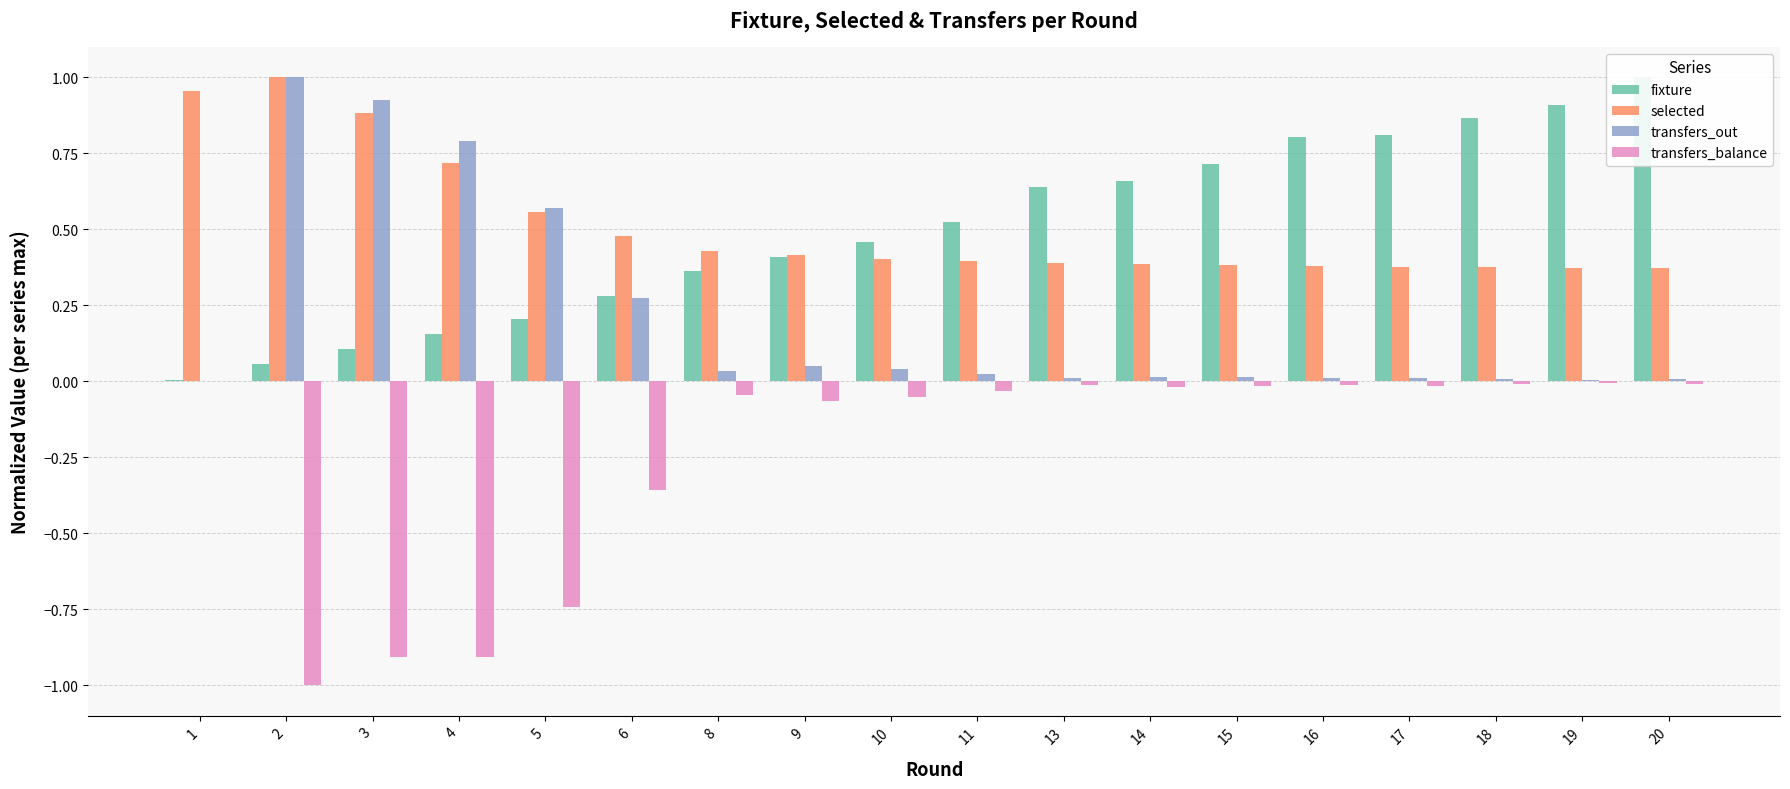

What is the total value across all series at 13?

1.0